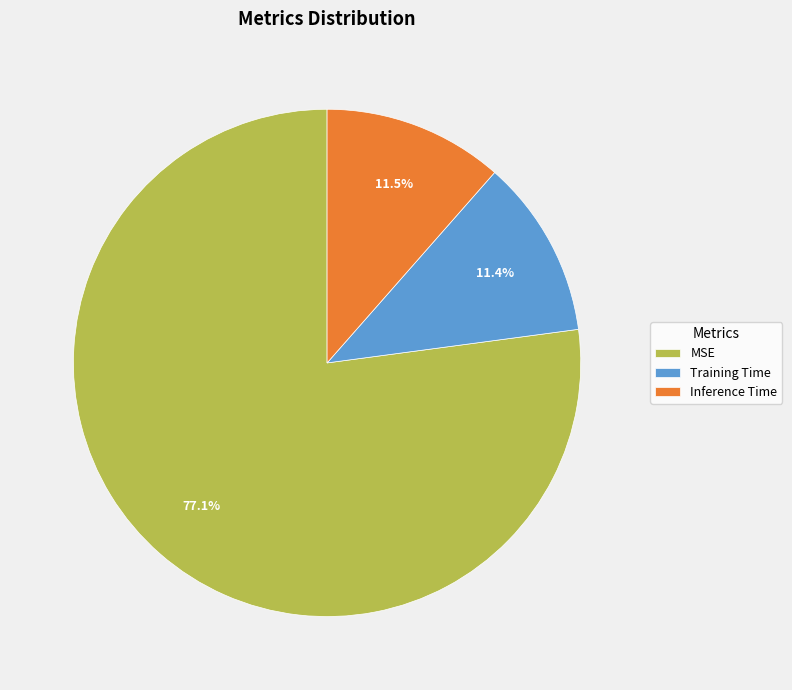

Combined, what portion of the pie is MSE and Training Time?

88.5%